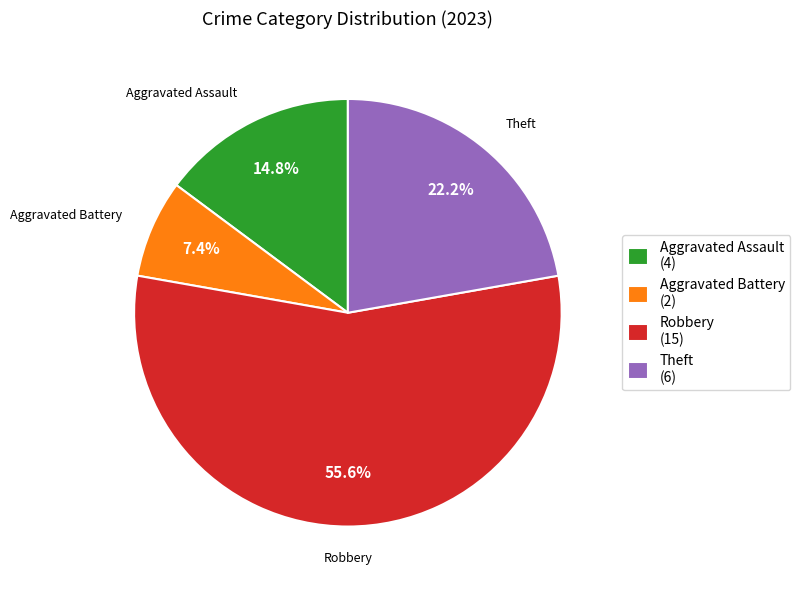

Between Aggravated Assault (4) and Robbery (15), which is larger?

Robbery (15)